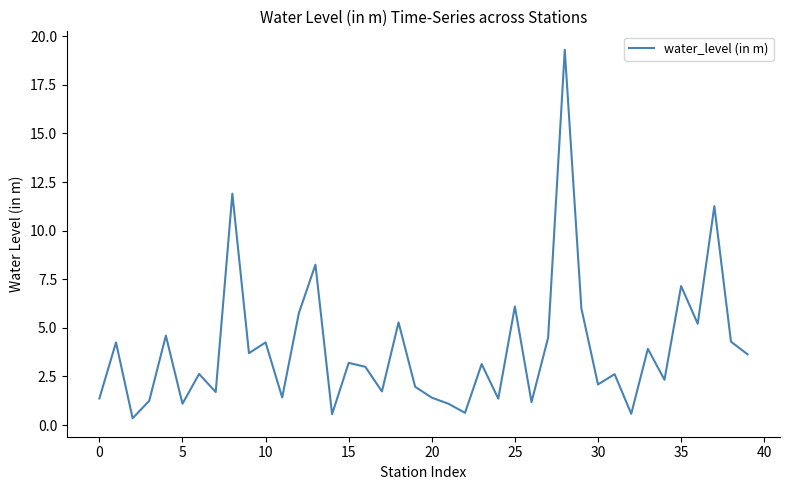

Does the chart display data point markers on the line(s)?

No